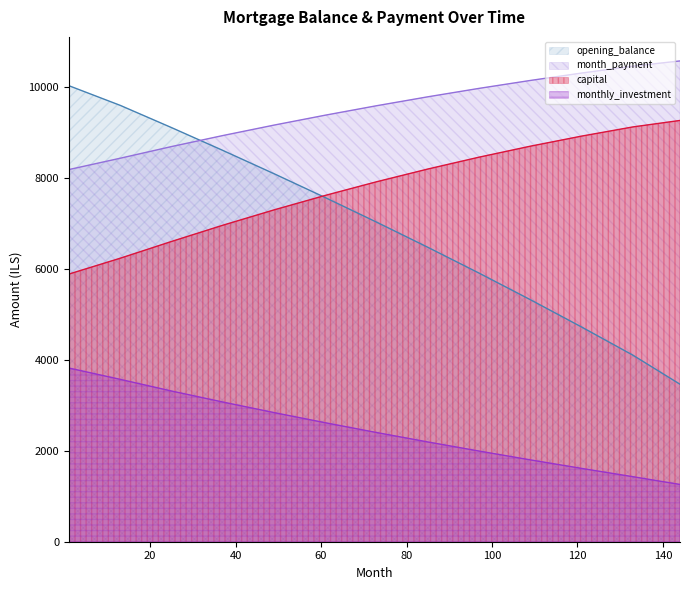

At which label does month_payment reach its minimum?

1